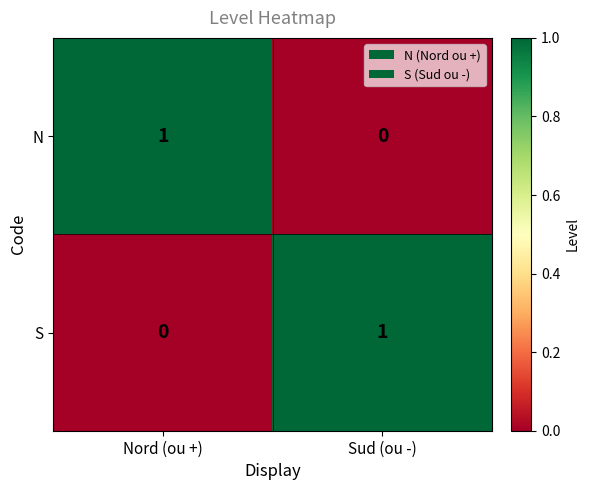

Where is S nearest to the value 0?

Nord (ou +)